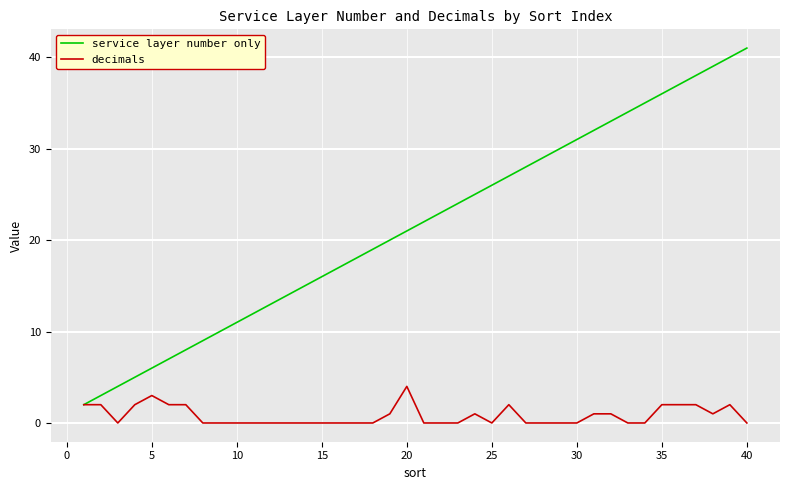

What is the highest value of the service layer number only series?

41